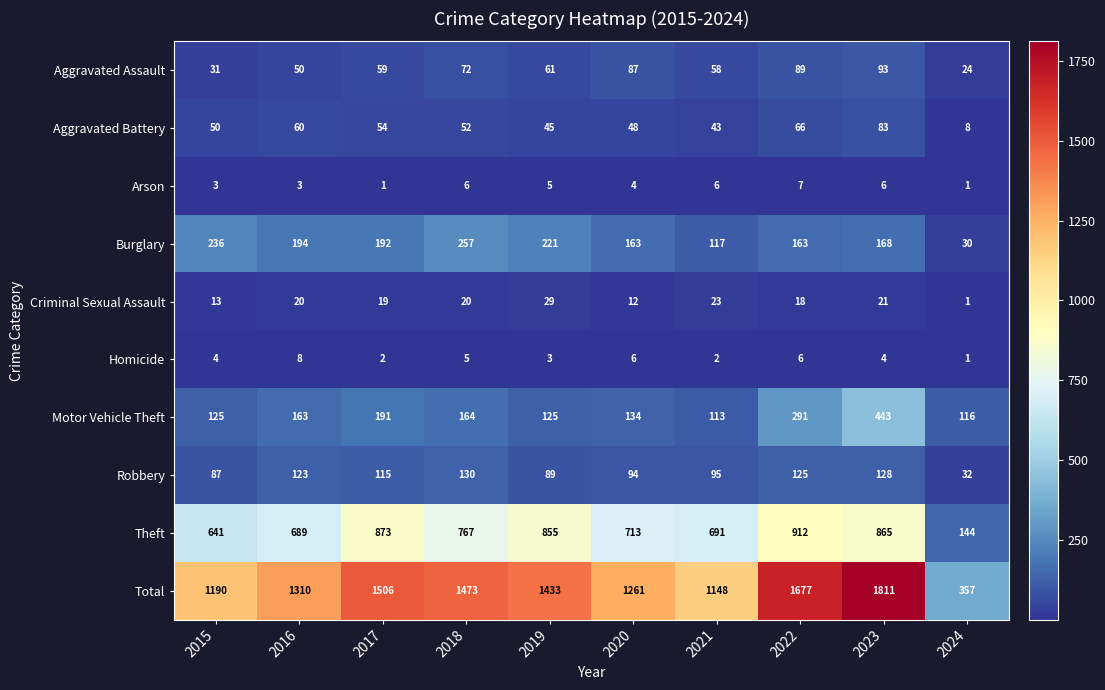

What value does the Burglary series have at 2020, to the nearest 5?

165